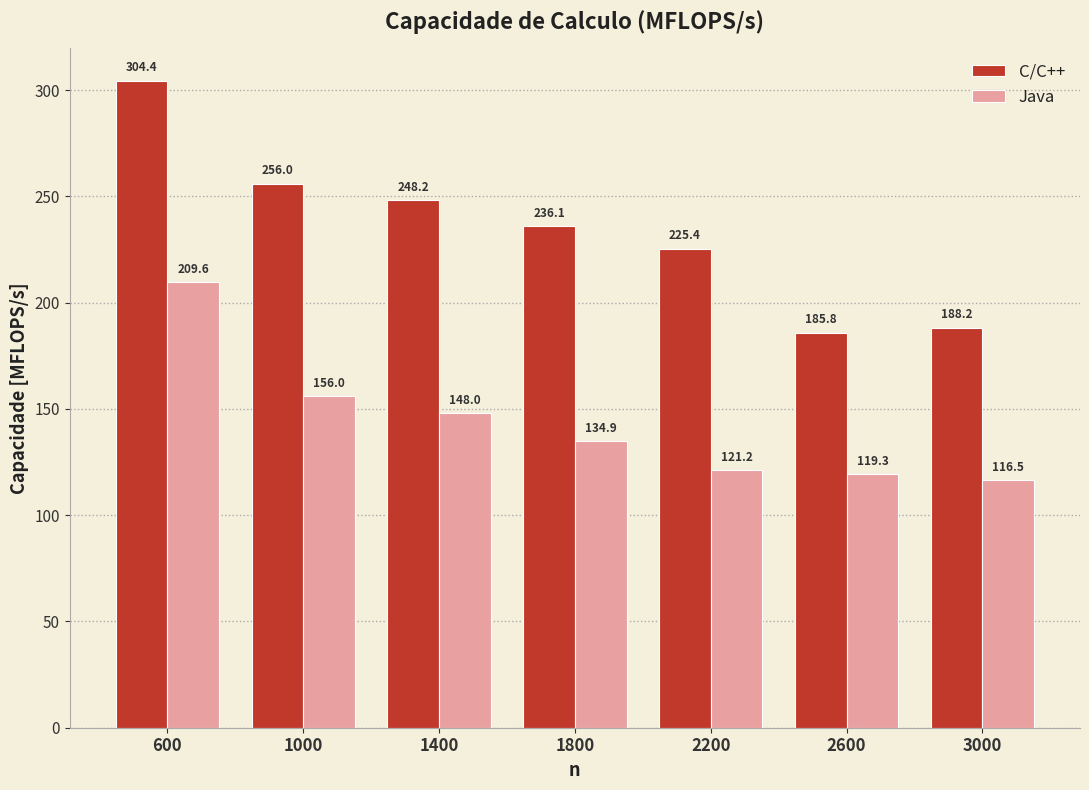

What is the approximate value of C/C++ at 2200?

225.4